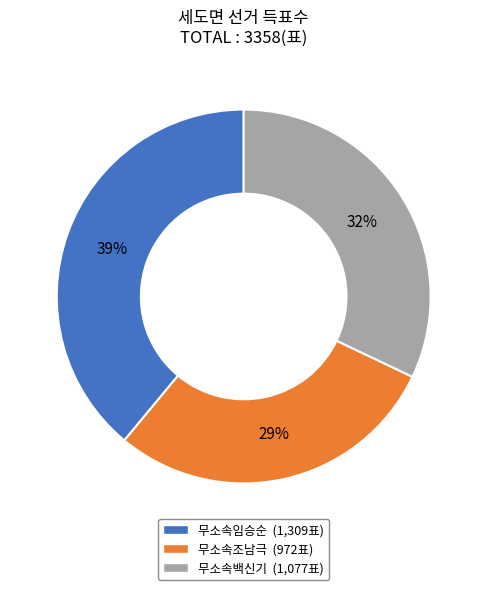

True or false: 무소속백신기 accounts for 24% of the total.

False